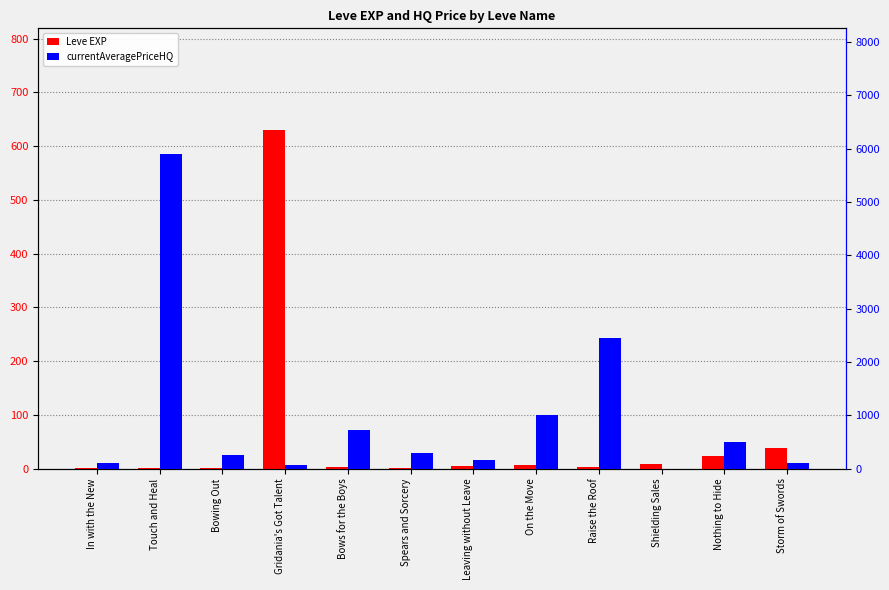

List the series in order of their overall mean, lowest first.

Leve EXP, currentAveragePriceHQ